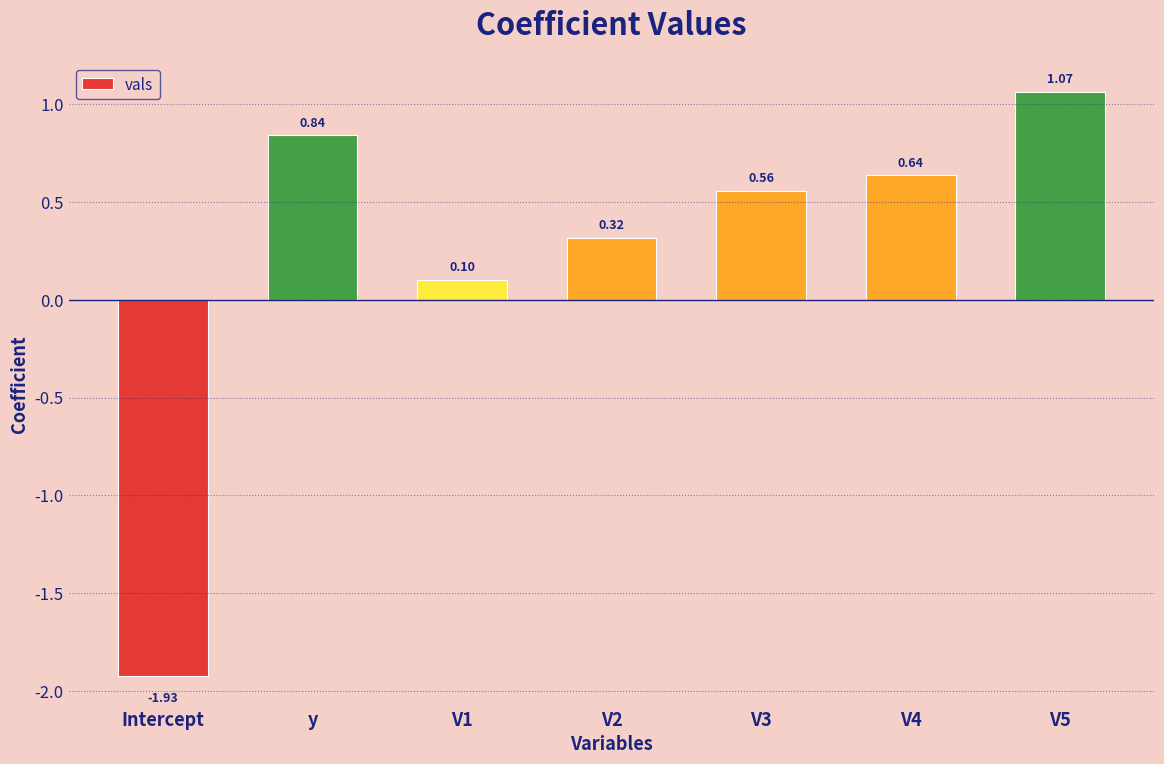

What is the sum of all values?

1.6